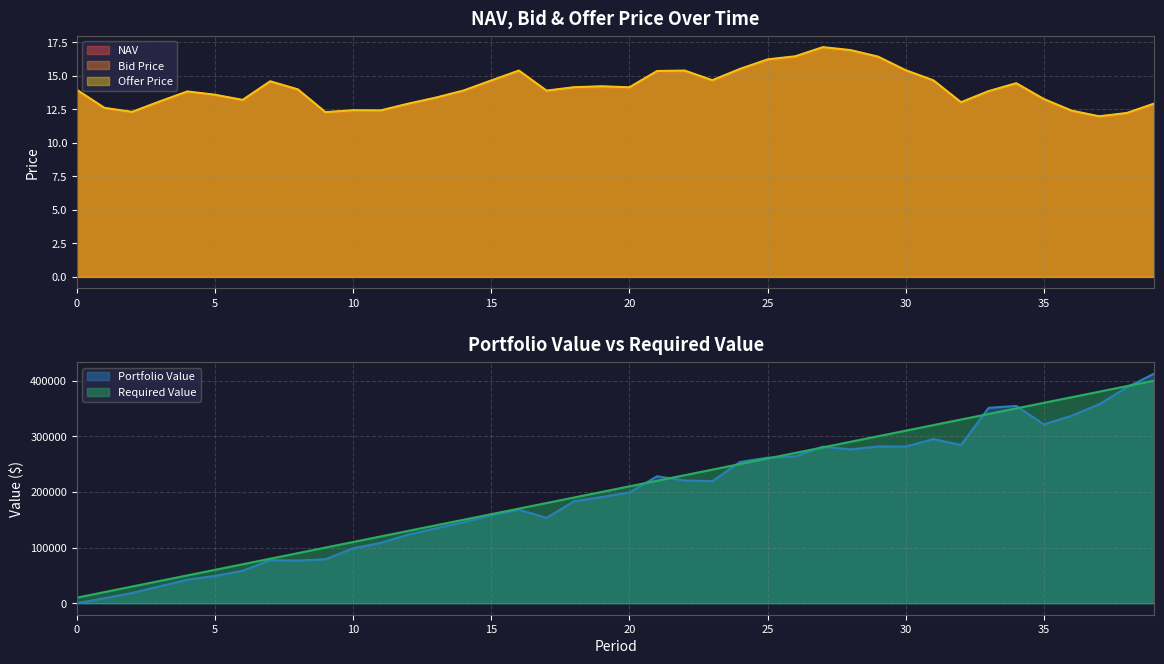

What is the value of the NAV point at the 29th from the left?

16.9